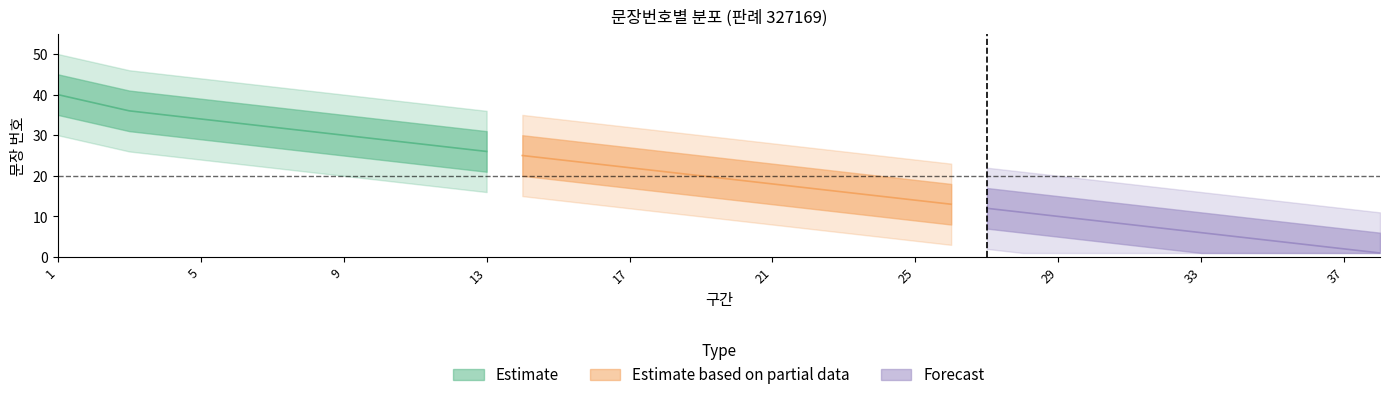

What is the difference between the maximum and second lowest values in the lower2 series?

29